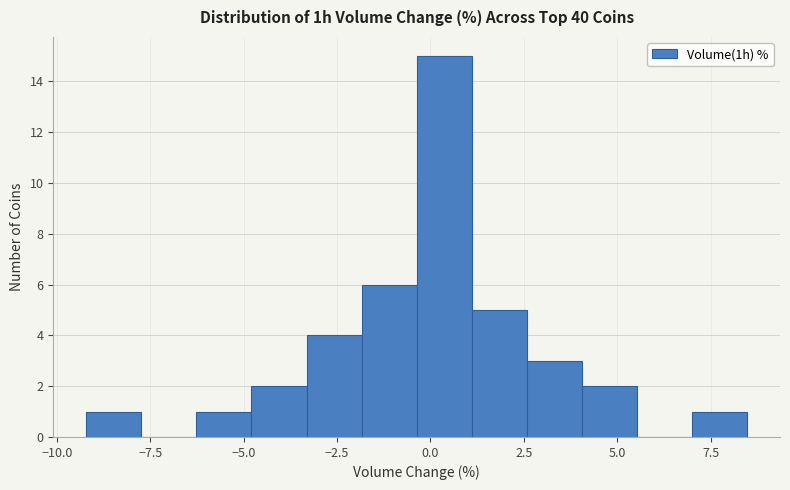

Around what value on the x-axis is the tallest bar? Give the approximate position of its centre, as read against the axis.

0.5